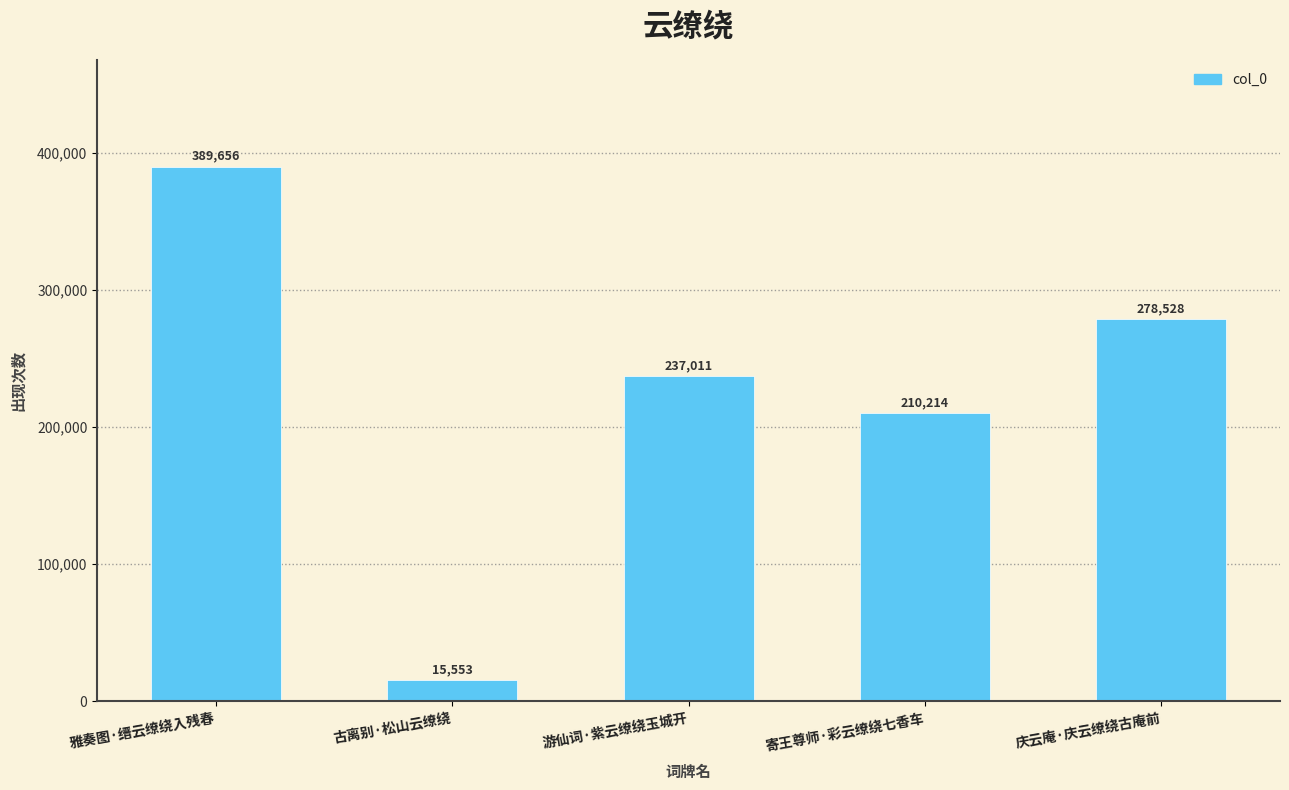

Rank the categories by value from lowest to highest.

古离别·松山云缭绕, 寄王尊师·彩云缭绕七香车, 游仙词·紫云缭绕玉城开, 庆云庵·庆云缭绕古庵前, 雅奏图·缙云缭绕入残春